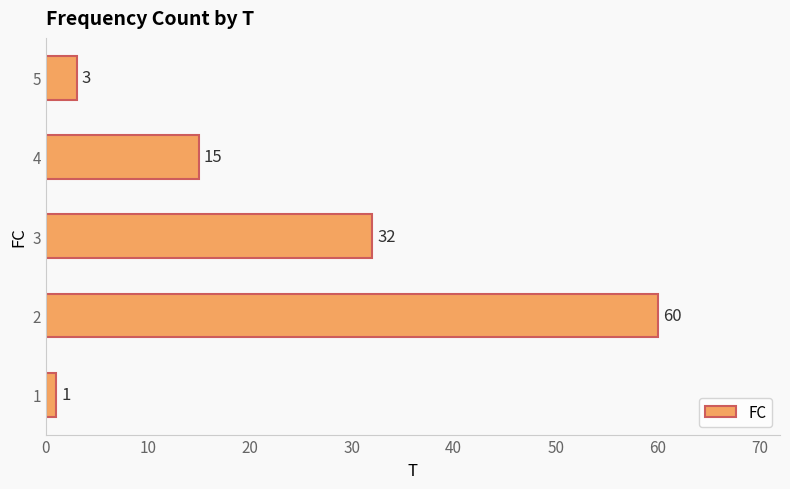

What is the change in value from 3 to 5?

-29